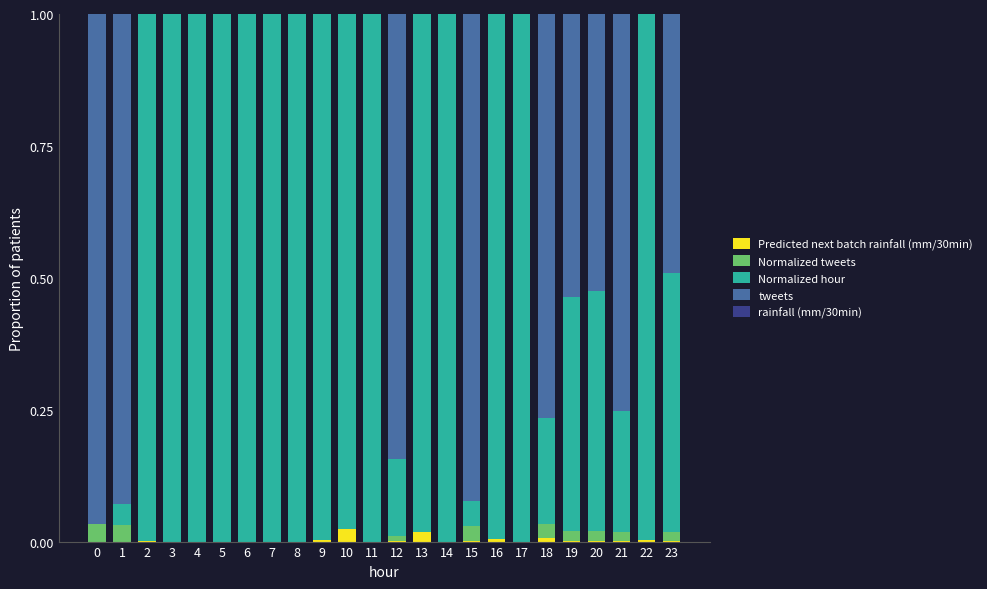

The Predicted next batch rainfall (mm/30min) series shows 0.0 at 17. True or false?

True